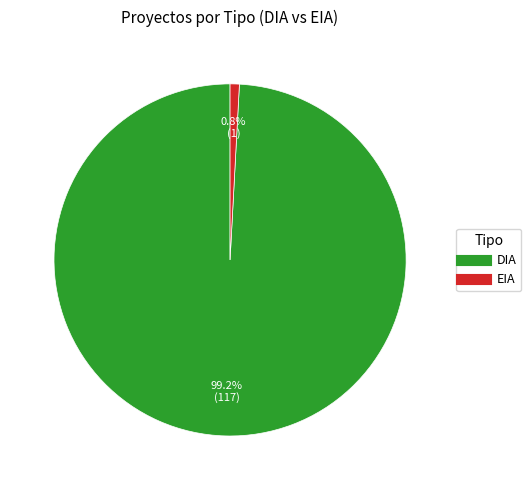

True or false: DIA accounts for 83% of the total.

False